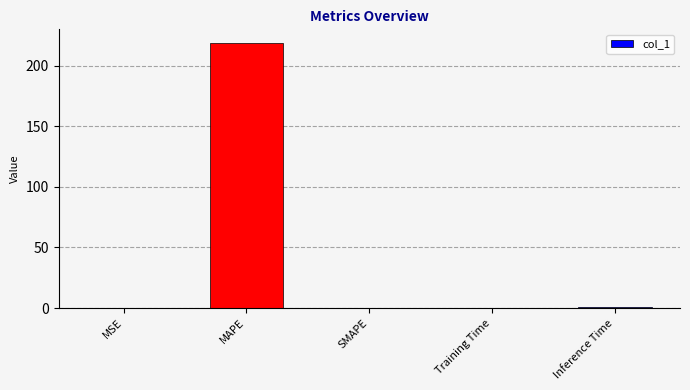

What is the difference between the values at Inference Time and MAPE?

218.0